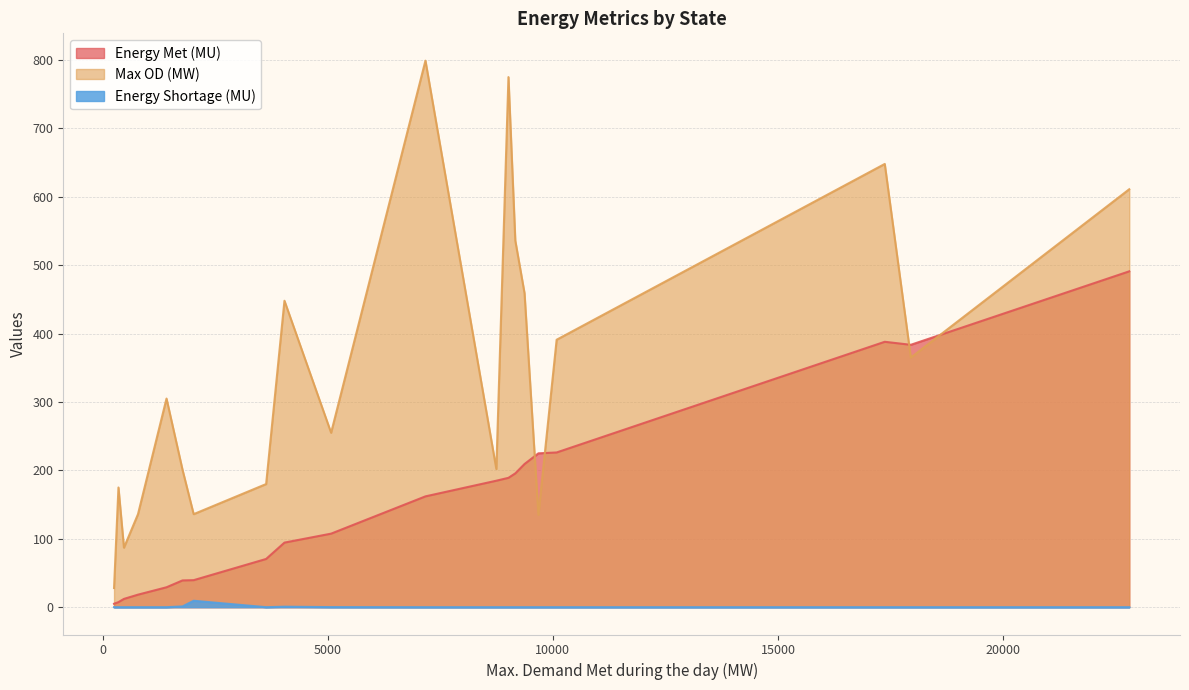

Which series has the largest range (max minus min)?

Max OD (MW)